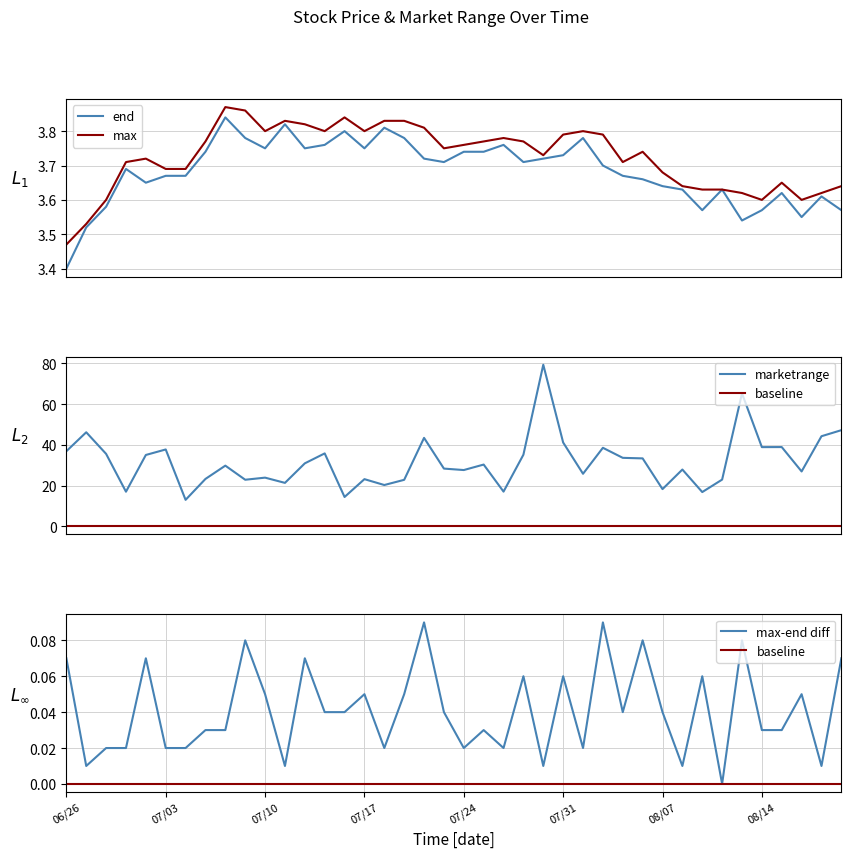

True or false: marketrange has a value of 64.0 at 27.

False